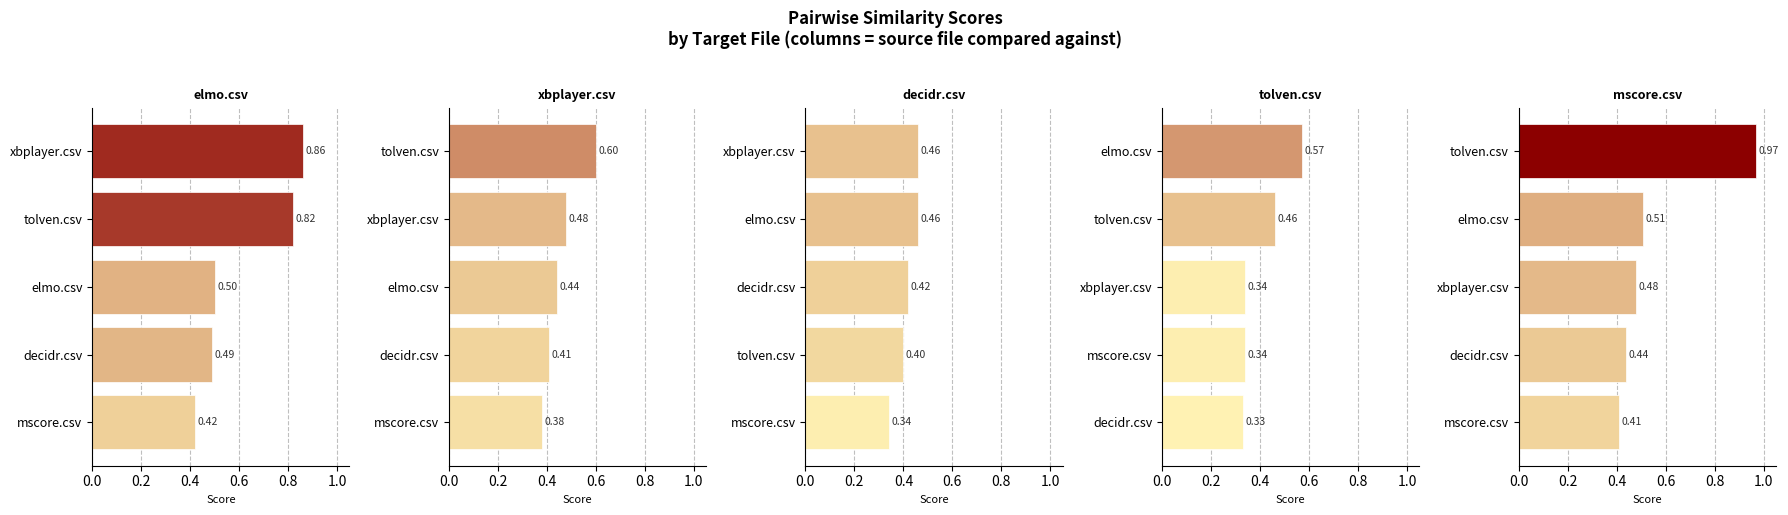

What is the average value of the xbplayer.csv series?

0.5